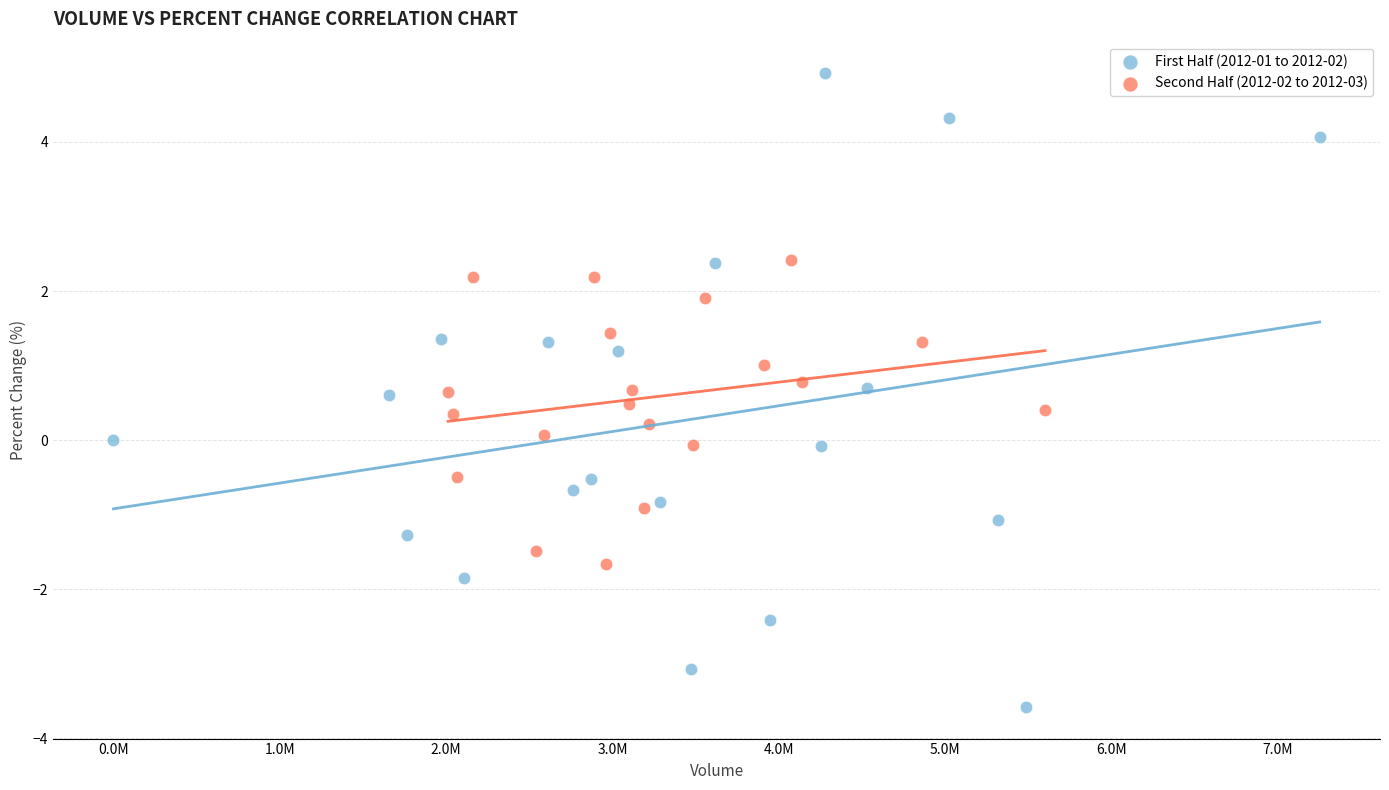

Which series contains the lowest Y value?

First Half (2012-01 to 2012-02)